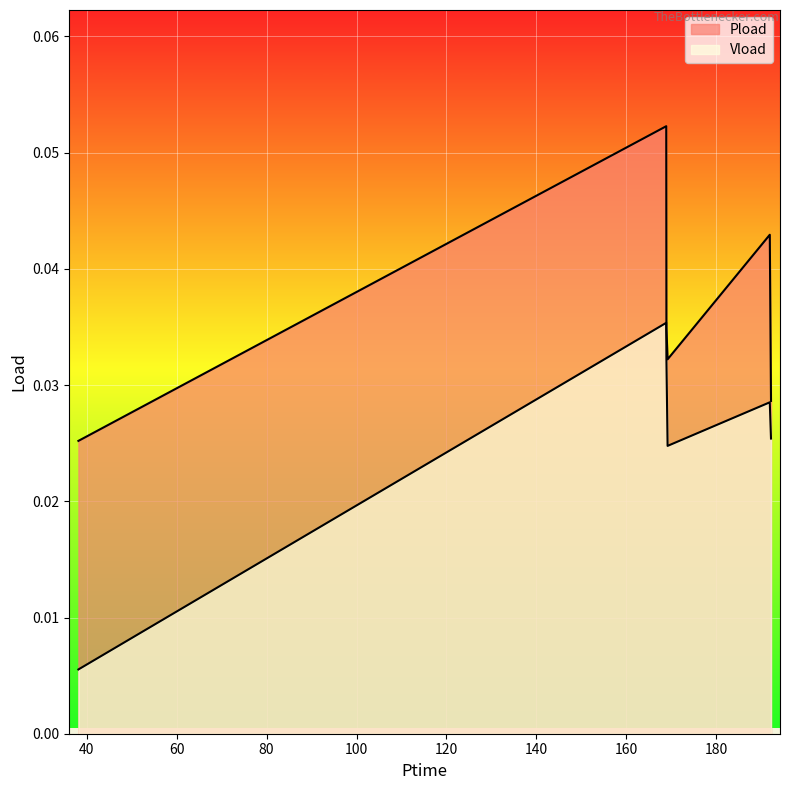

True or false: Pload and Vload intersect in this chart.

False